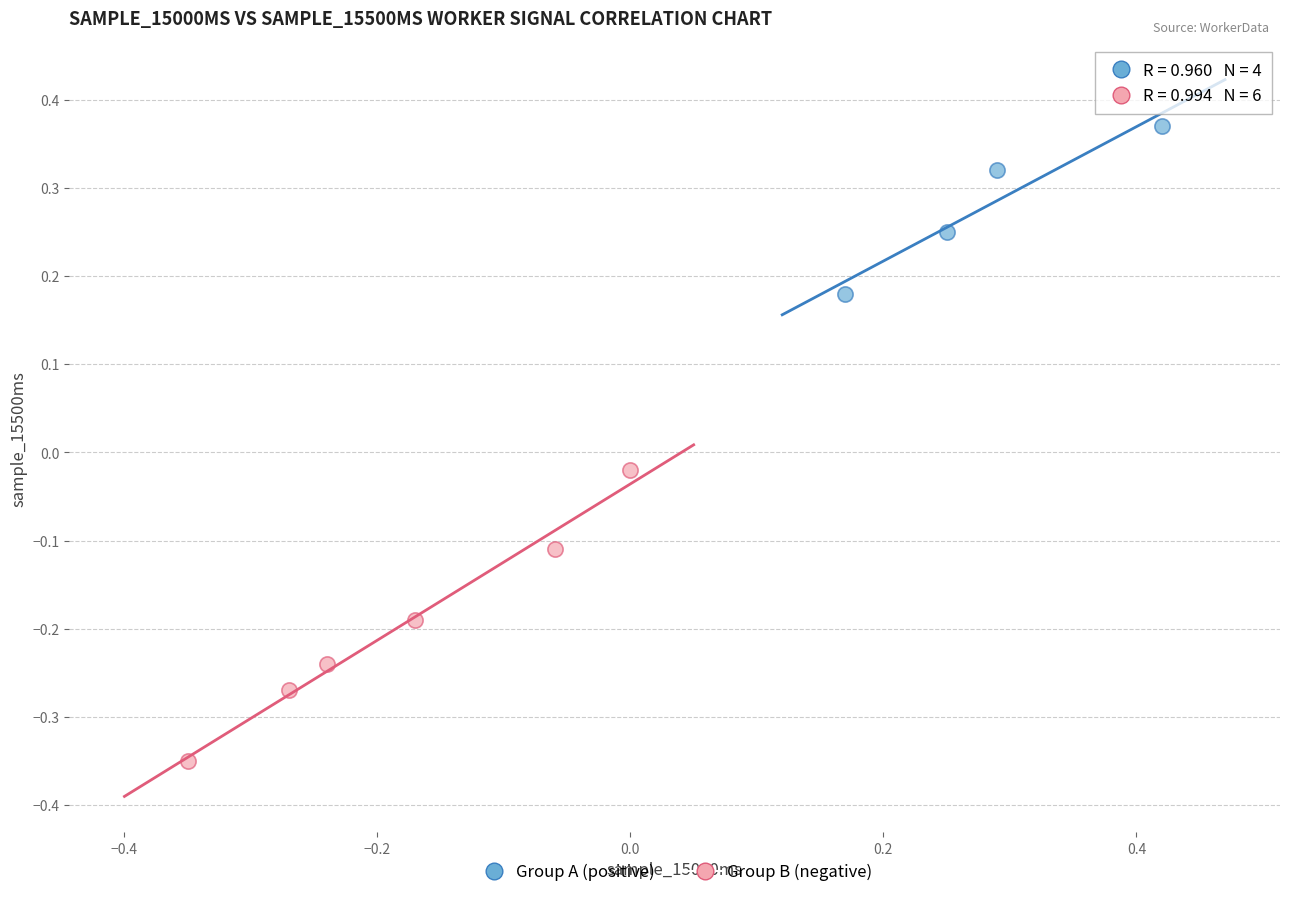

Which series reaches the maximum Y coordinate?

Group A (positive)